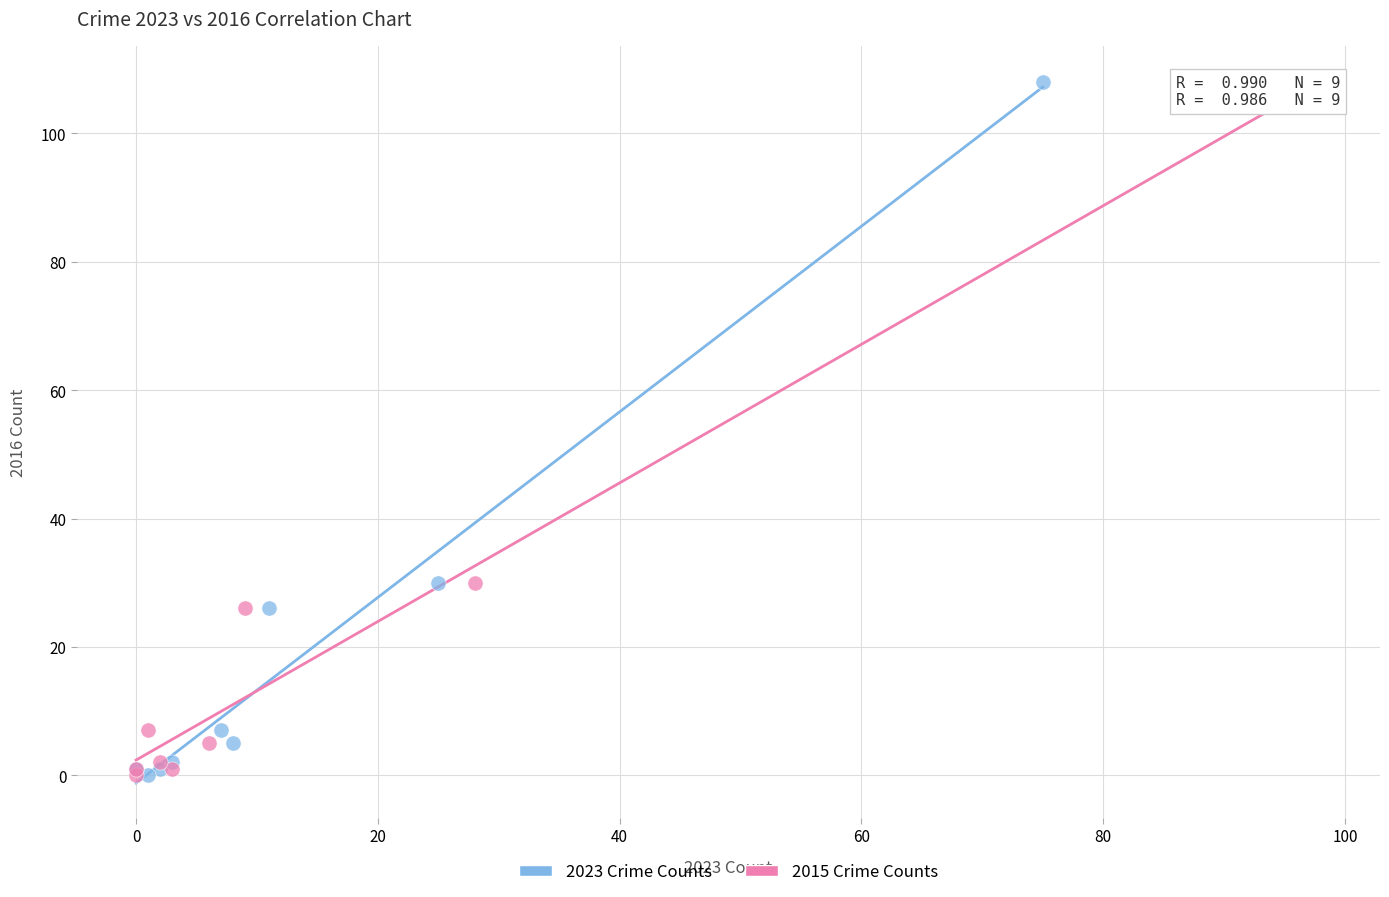

What are all the series names shown in the legend?

2023 Crime Counts, 2015 Crime Counts